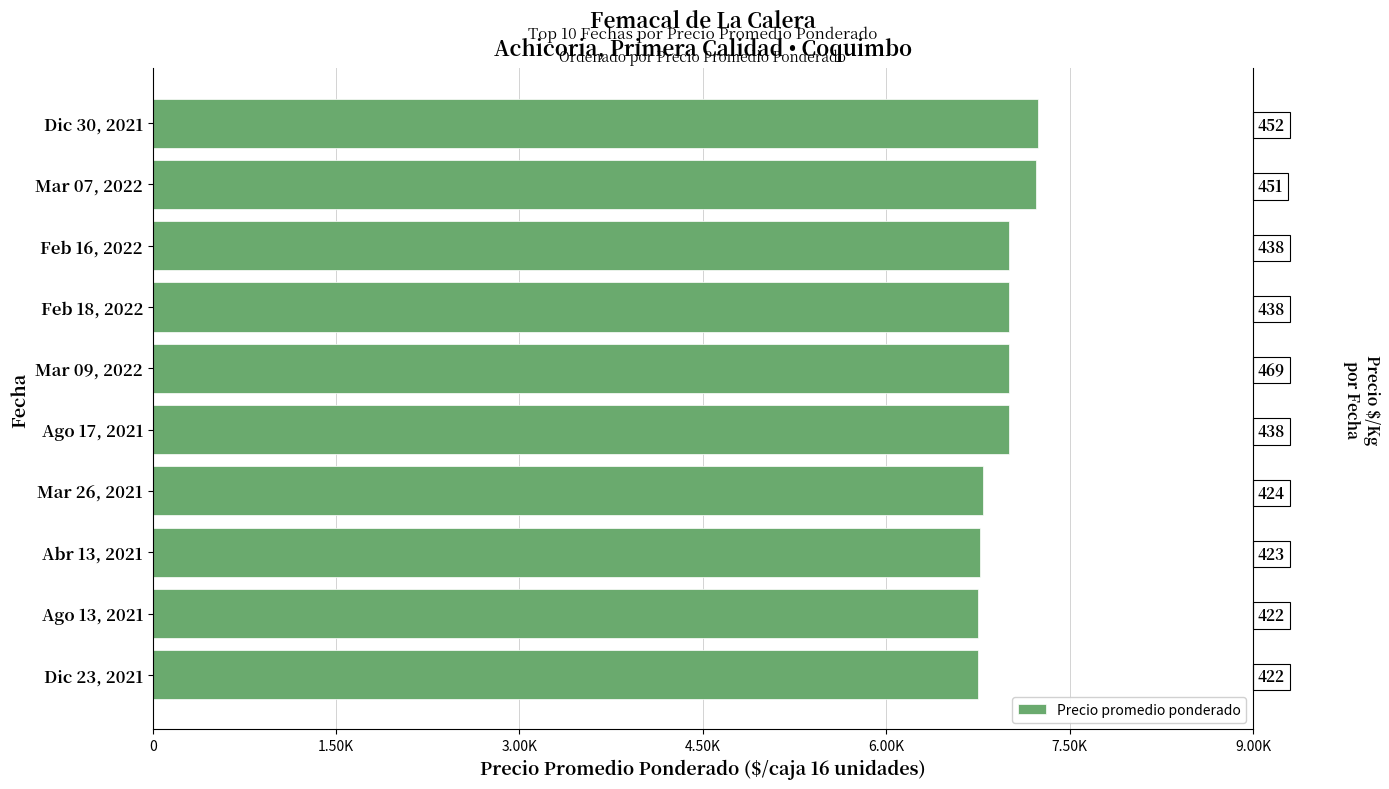

True or false: the data shows 7222 at Mar 07, 2022.

True